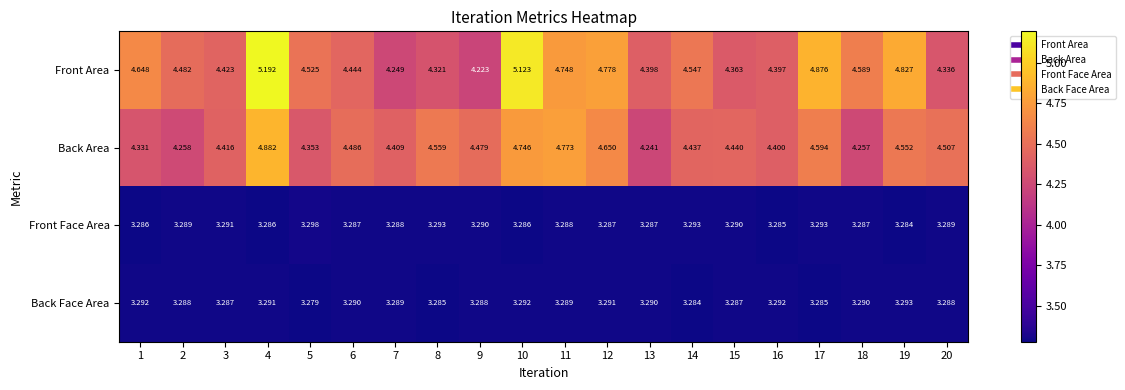

Which series changed the most between 16 and 17?

Front Area